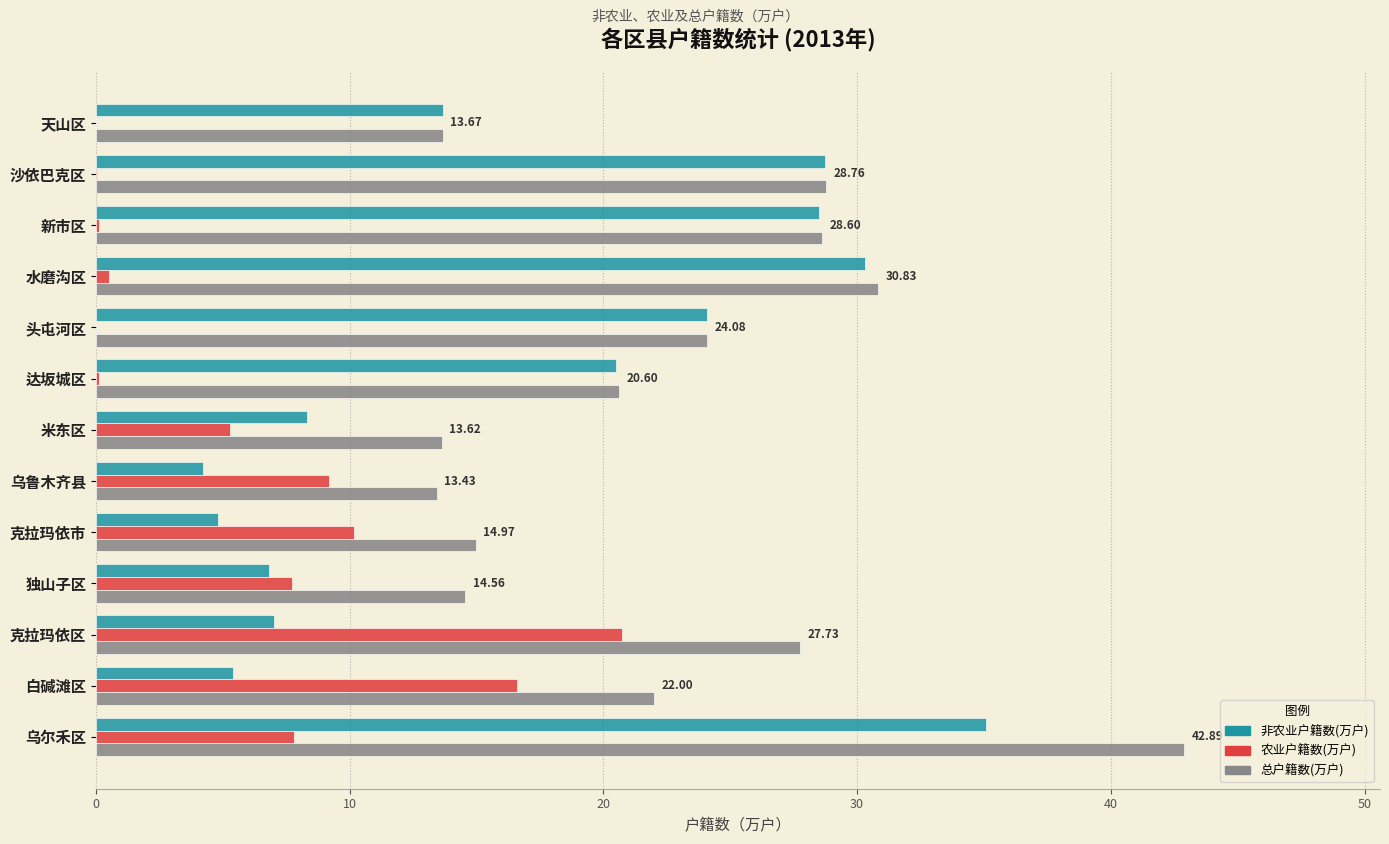

What is the sum of all 总户籍数(万户) values?

295.7